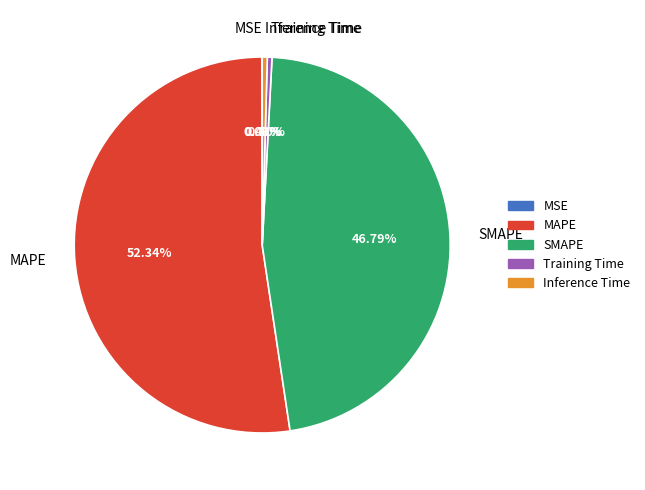

What is the largest slice in the pie chart?

MAPE